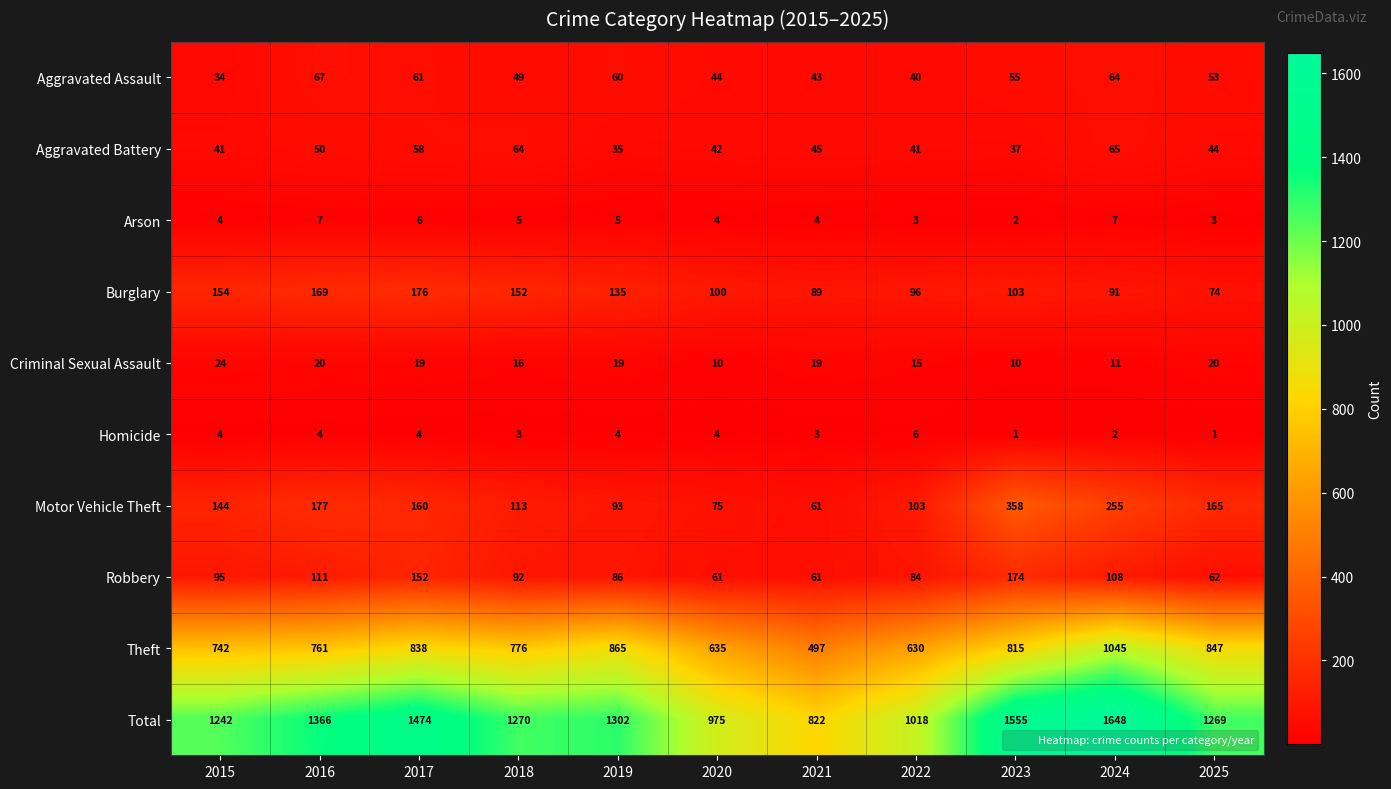

Which category has the lowest value in the Theft series?

2021